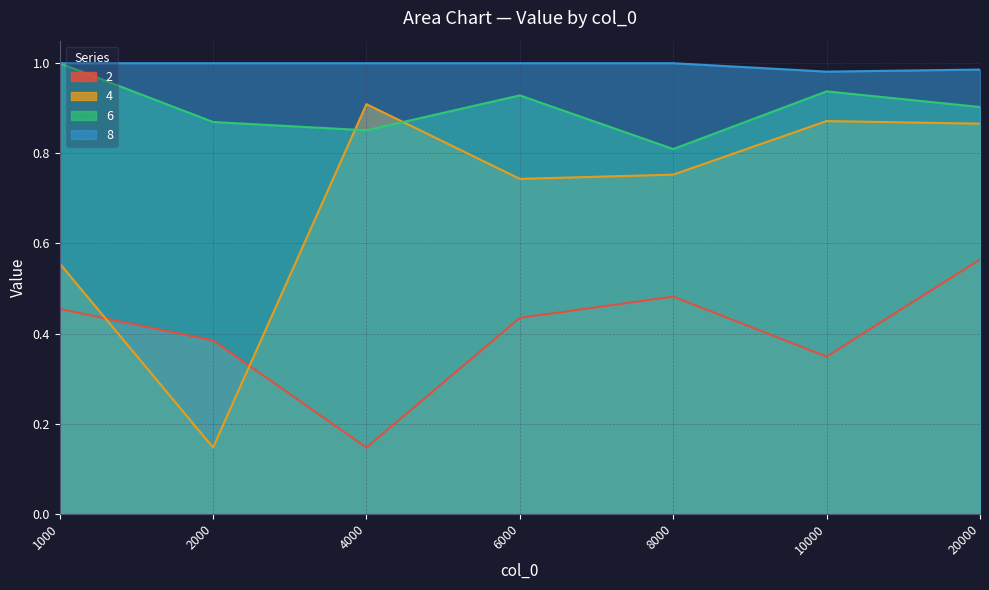

What is the average value of the 6 series?

0.9